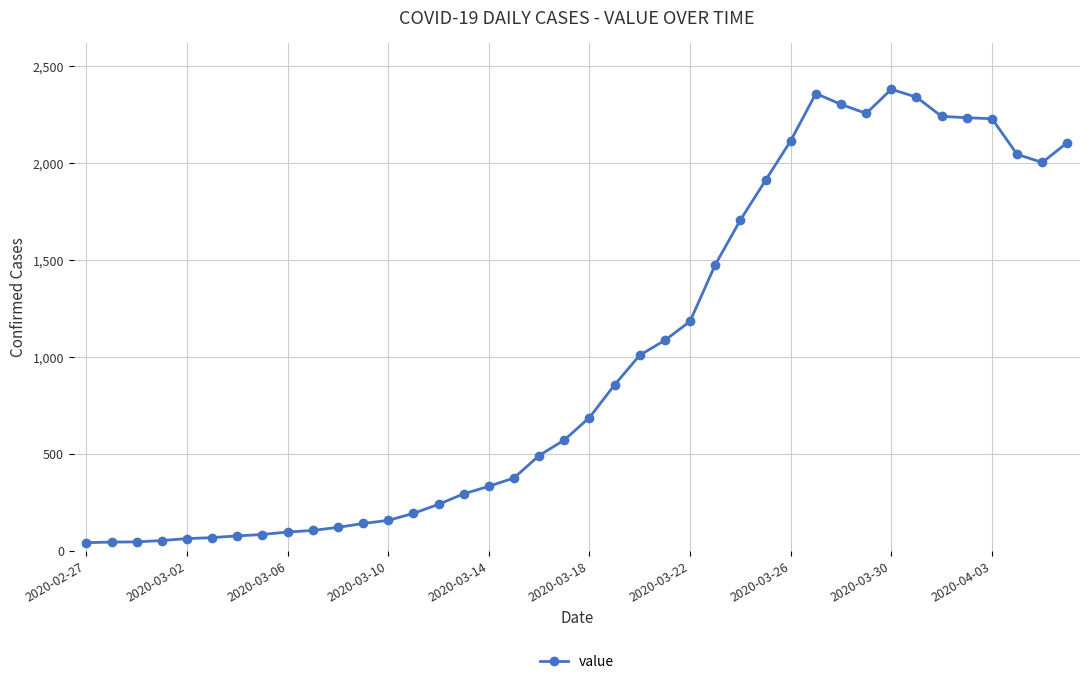

What is the maximum value shown in the chart?

2382